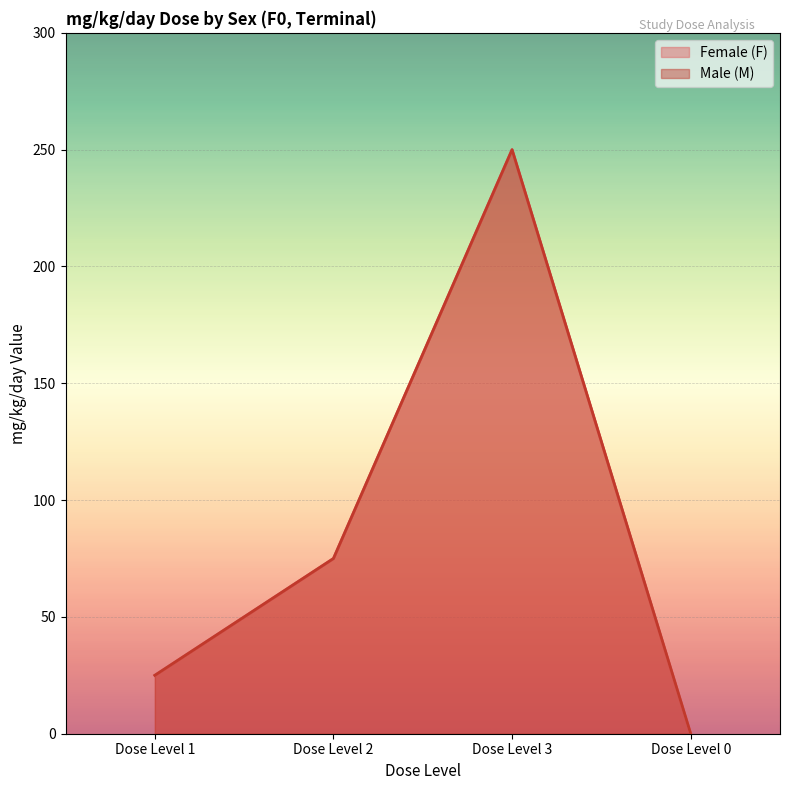

Which label corresponds to the largest value in the chart?

Dose Level 3